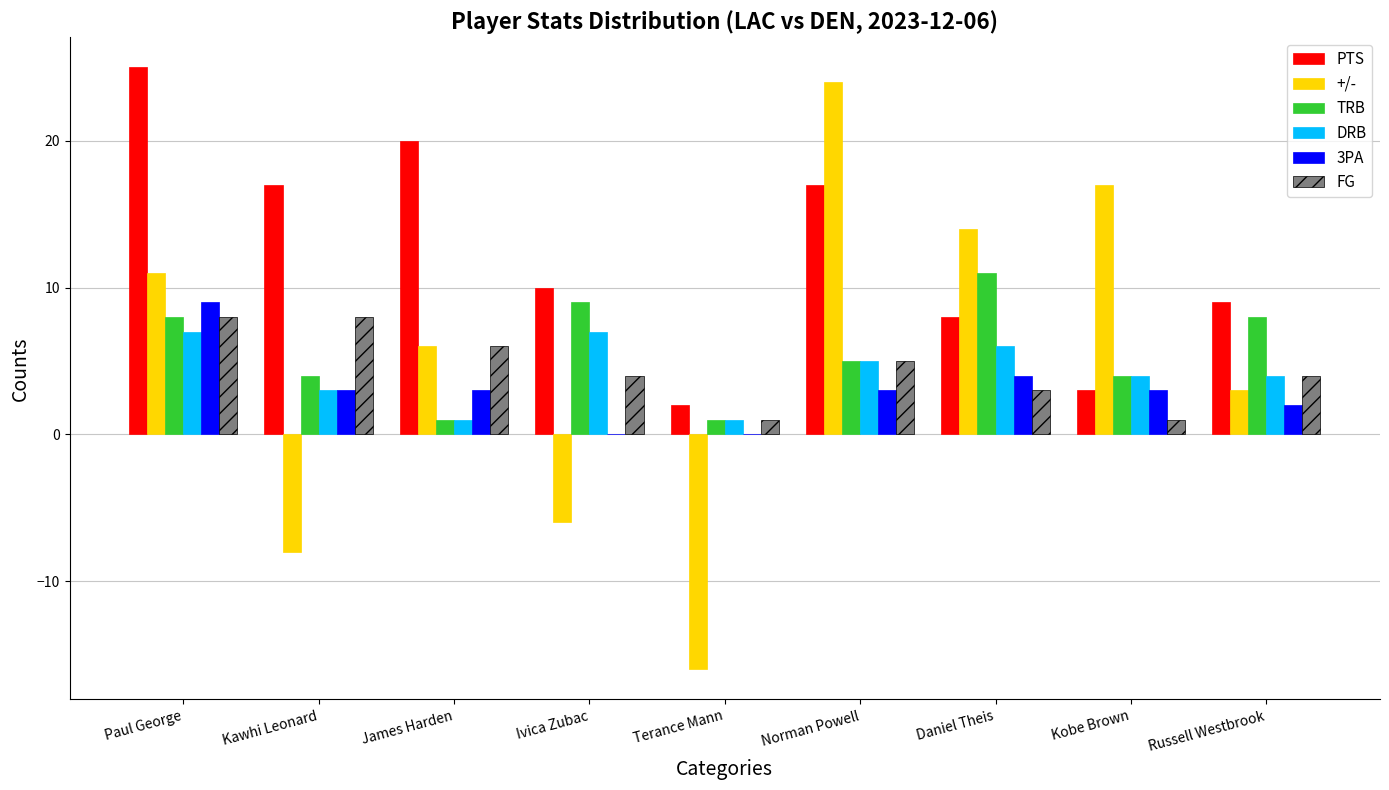

Which series changed the most between James Harden and Russell Westbrook?

PTS